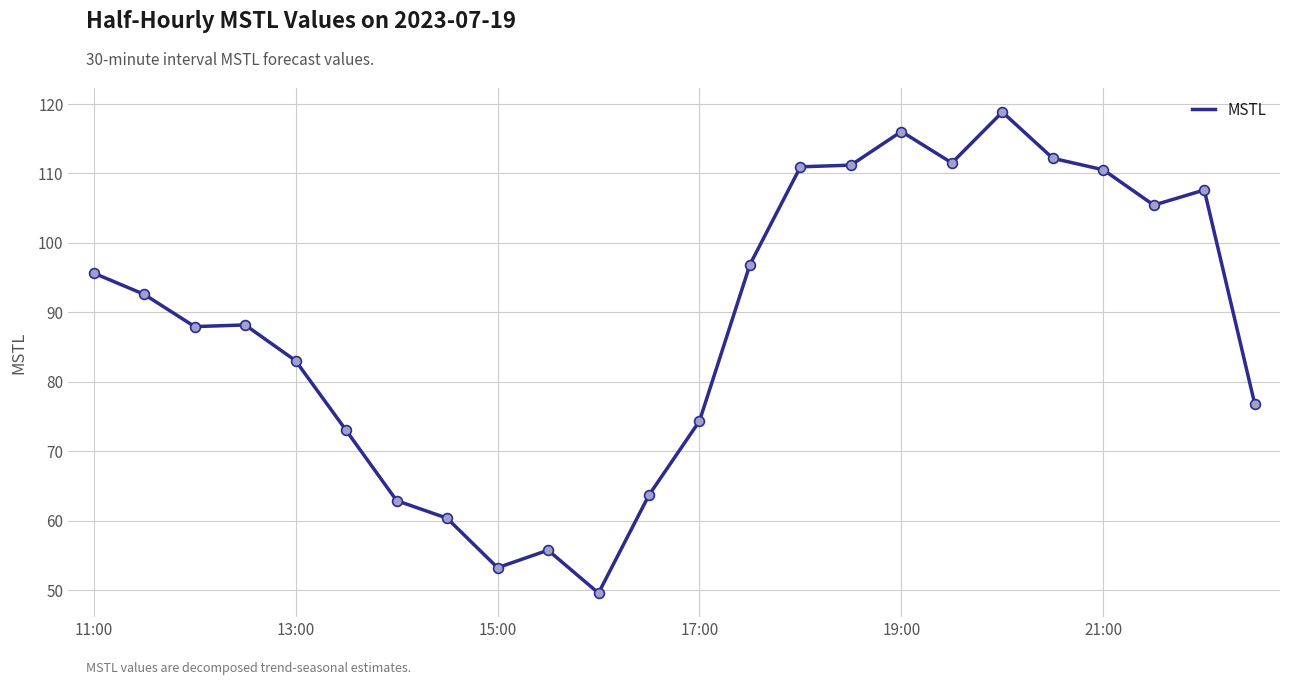

What is the greatest value displayed?

118.8